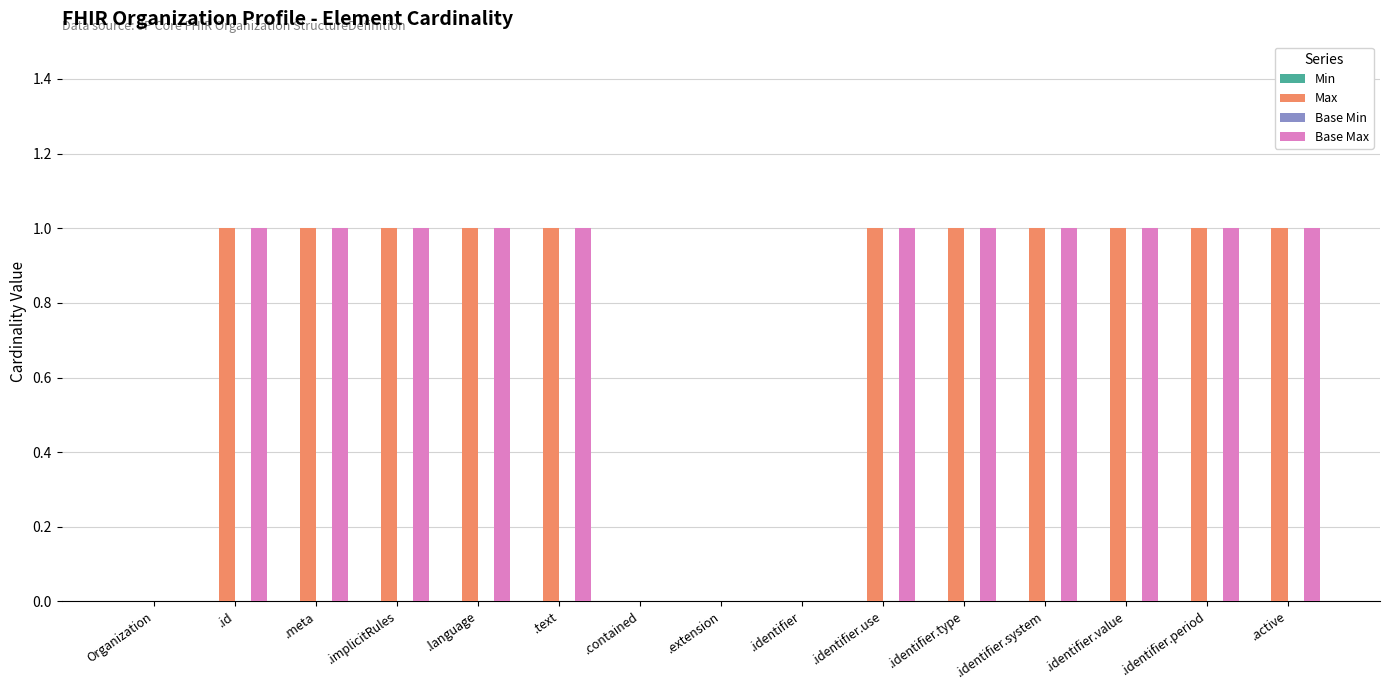

The Base Max series shows 1 at .identifier.system. True or false?

True